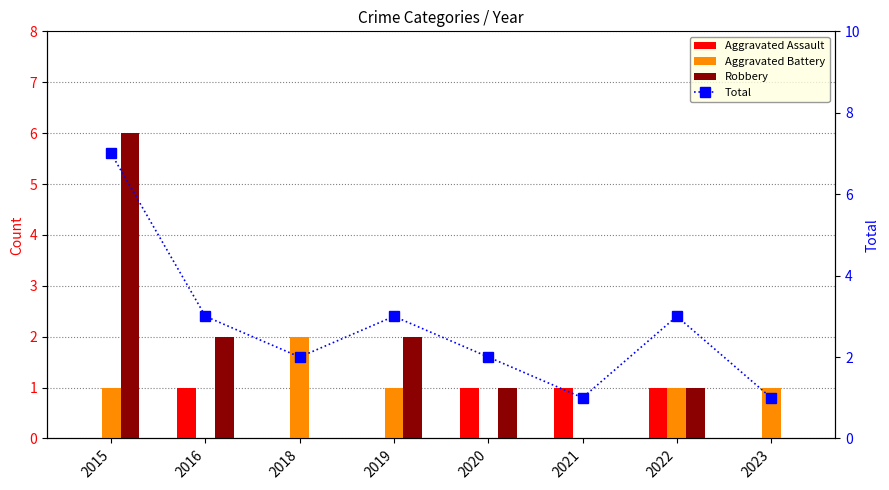

Which series has the largest range (max minus min)?

Robbery